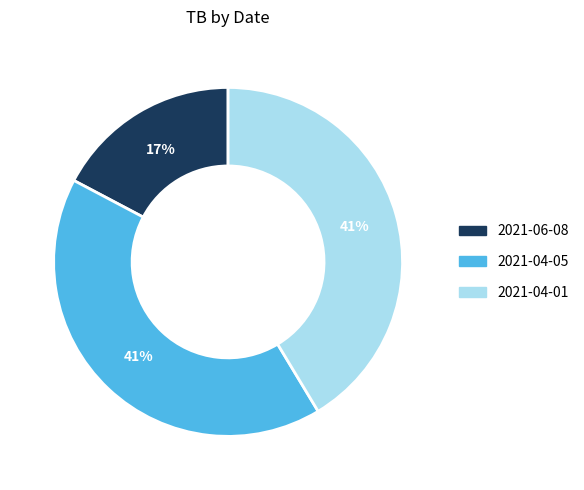

Count the number of slices in the pie.

3